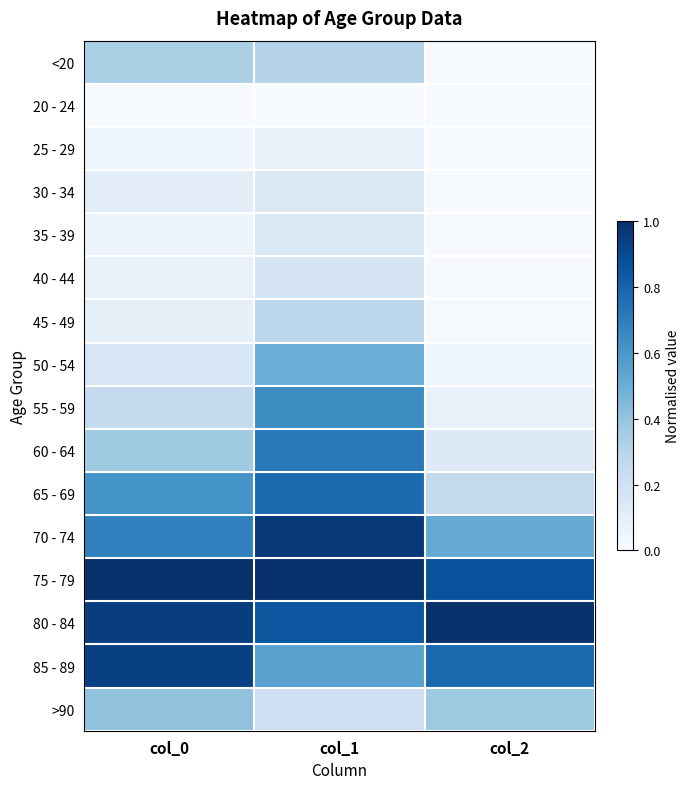

Which has a higher value, col_0 or col_2?

col_0